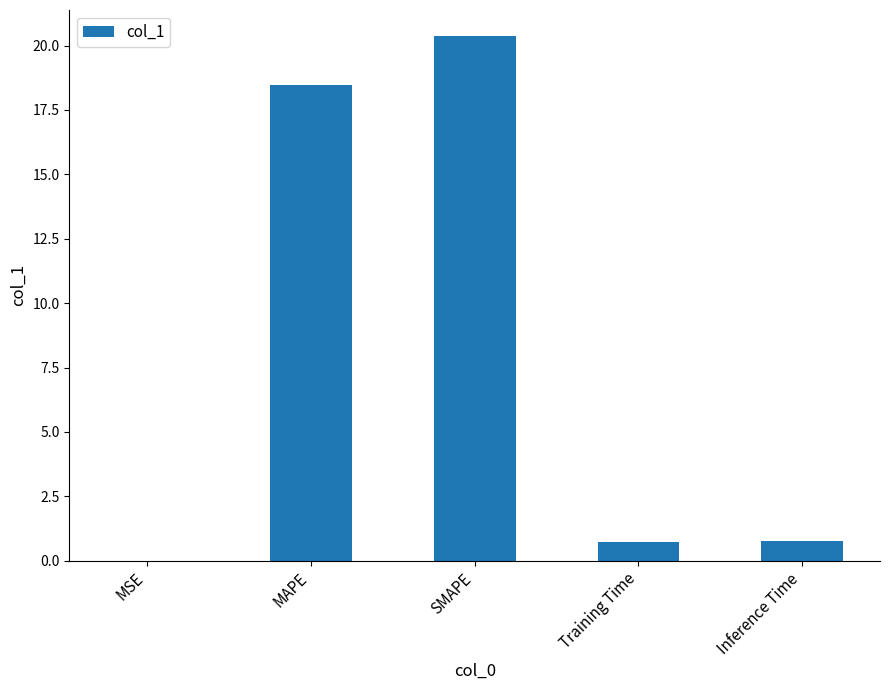

Between Training Time and MAPE, which is larger?

MAPE